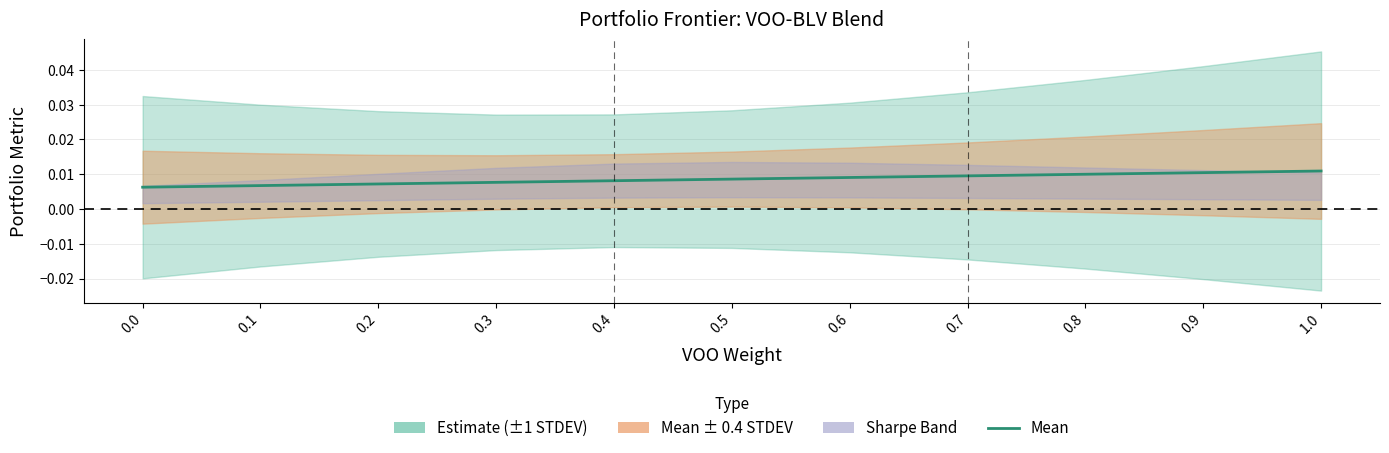

How many lines are shown in the chart?

1